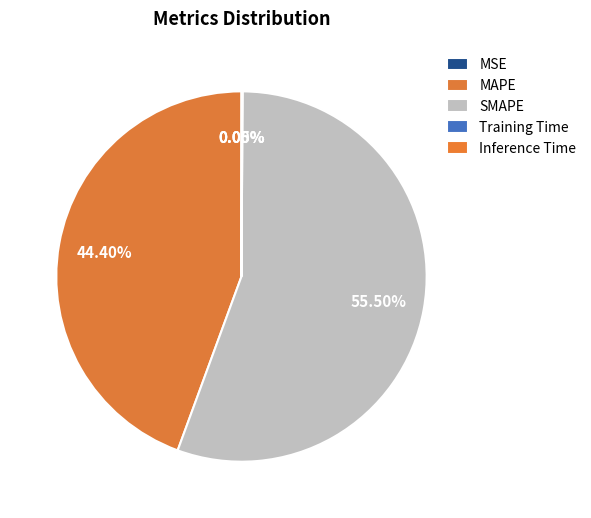

Does SMAPE account for over 50% of the chart?

Yes